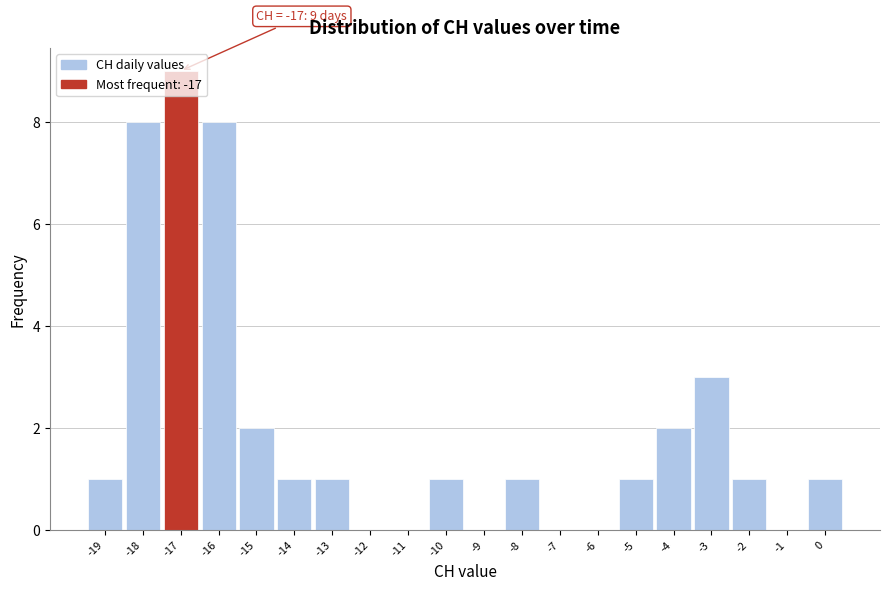

Which range on the x-axis has the tallest bar?

-17.5 to -16.5